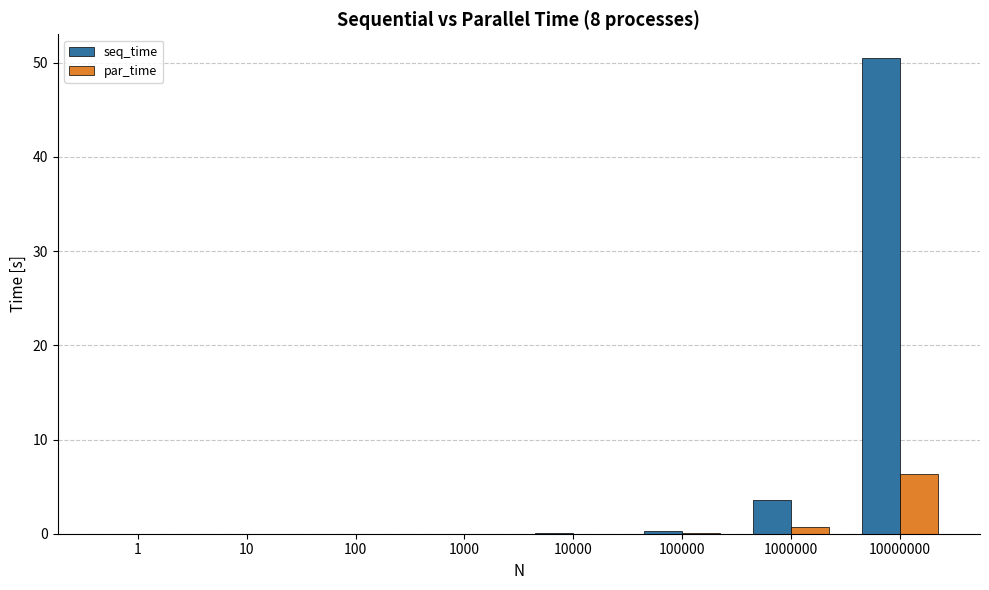

True or false: par_time has a value of 0.0 at 1000.

True